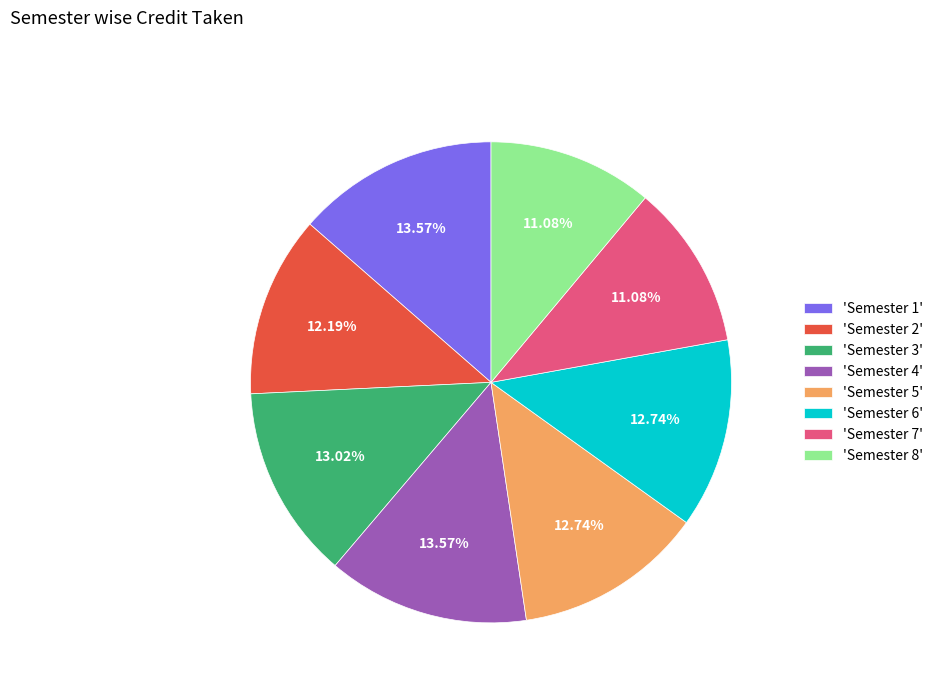

Approximately how many times larger is the value at 'Semester 5' compared to 'Semester 1'?

0.9